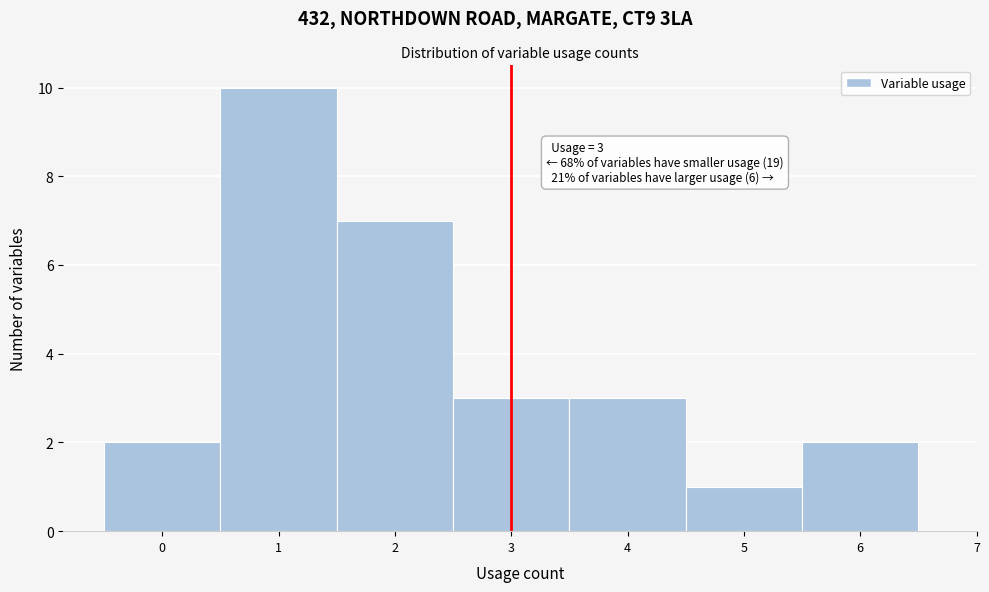

Over which range of the x-axis is the bar tallest?

0.5 to 1.5